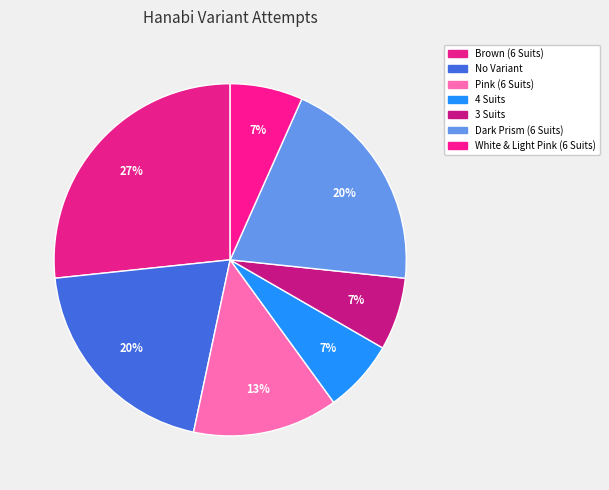

Approximately how many times larger is the value at White & Light Pink (6 Suits) compared to Pink (6 Suits)?

0.5